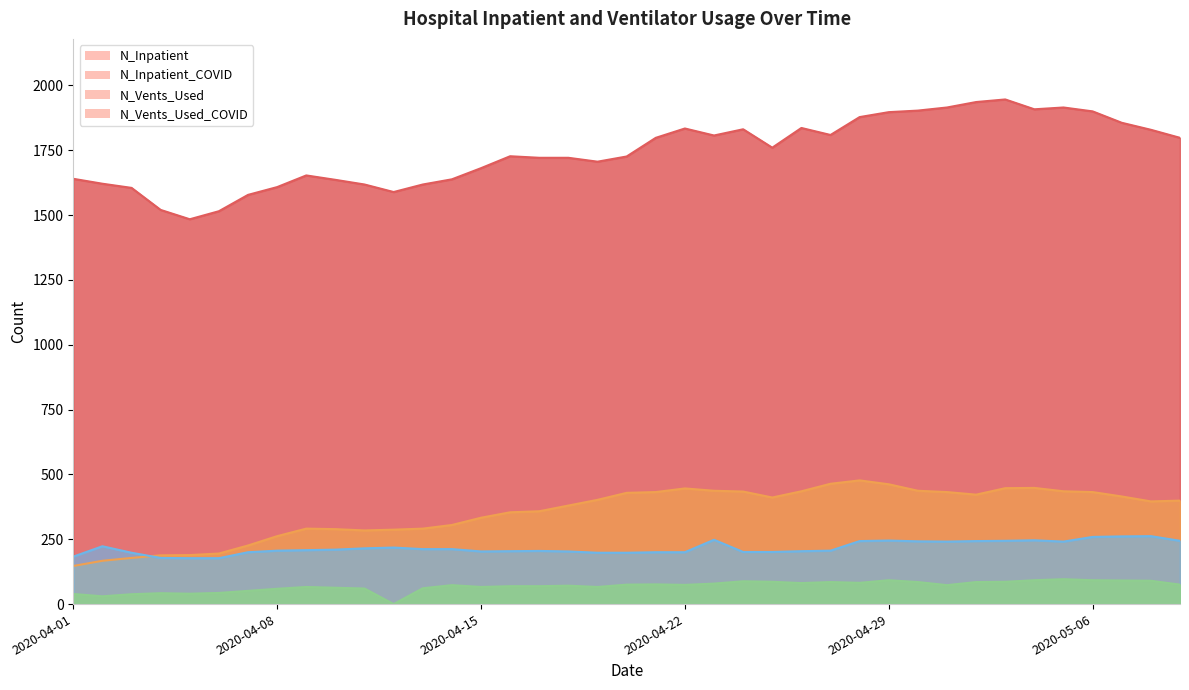

Rank the series by their maximum value, from highest to lowest.

N_Inpatient, N_Inpatient_COVID, N_Vents_Used, N_Vents_Used_COVID